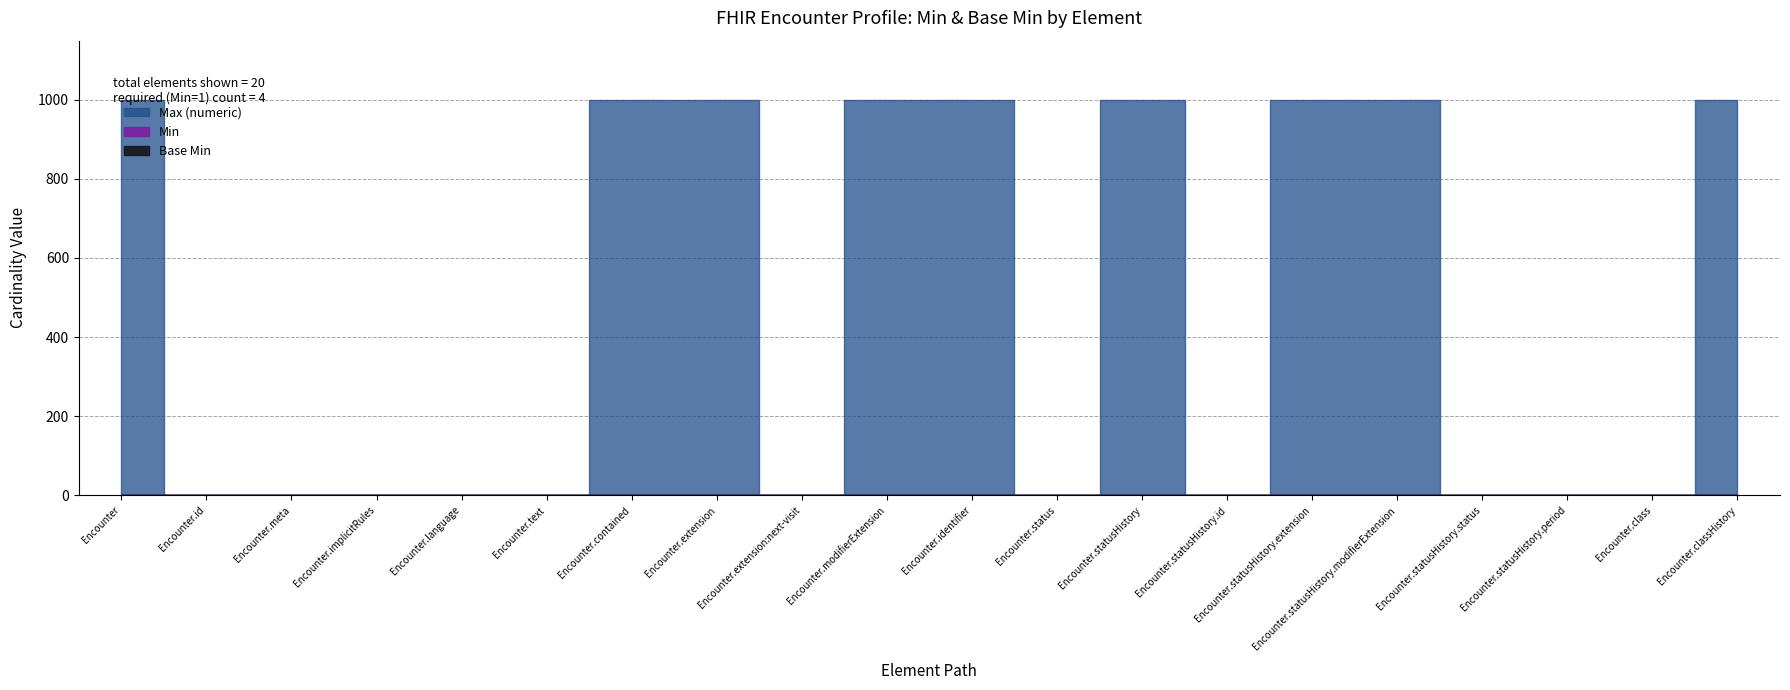

The Base Min series shows 0 at Encounter.text. True or false?

False